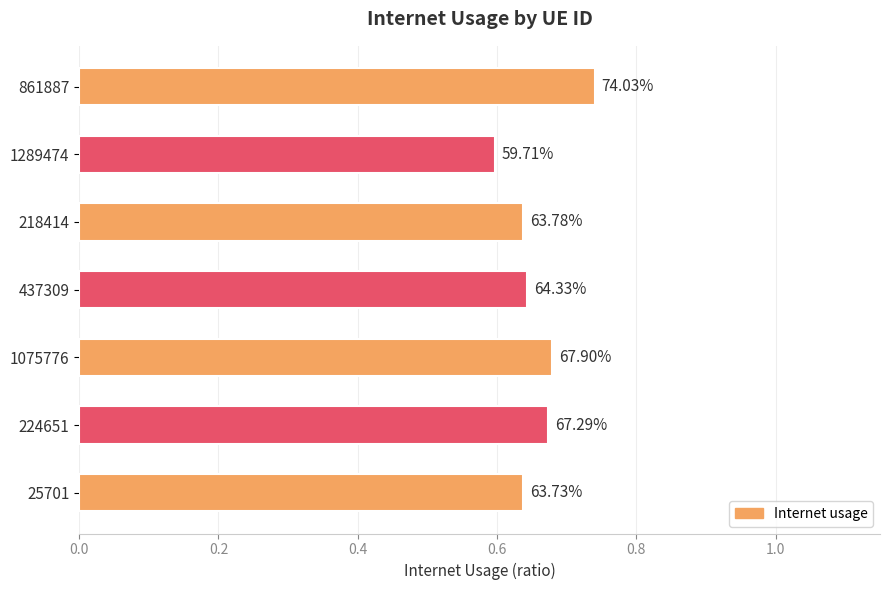

How many bars are there in total?

7